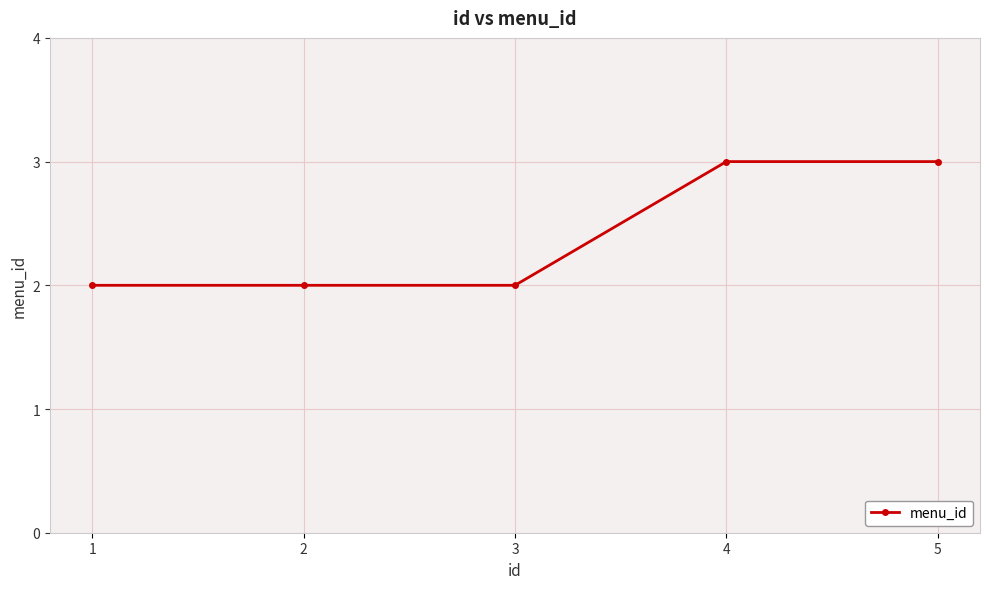

The value at 5 is 5. True or false?

False